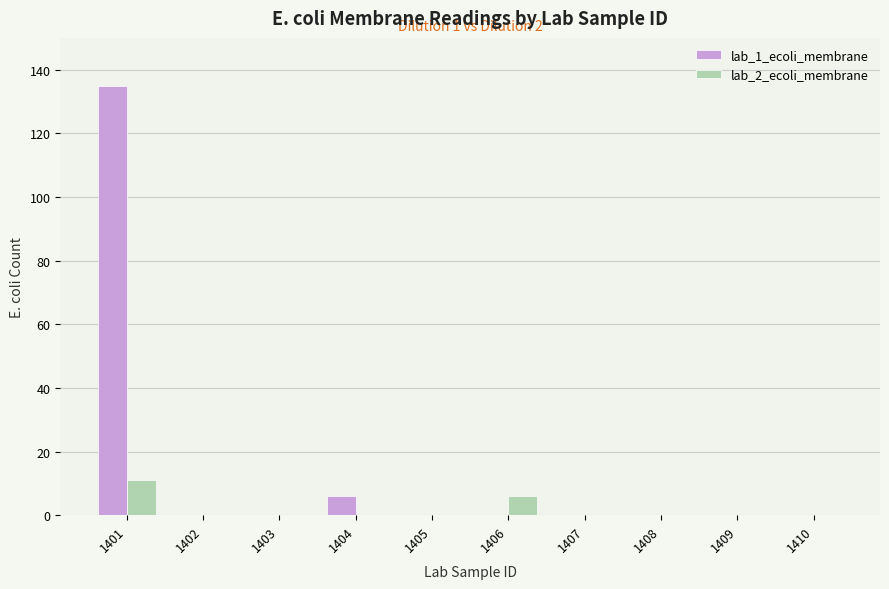

True or false: lab_1_ecoli_membrane has a value of 237 at 1401.

False